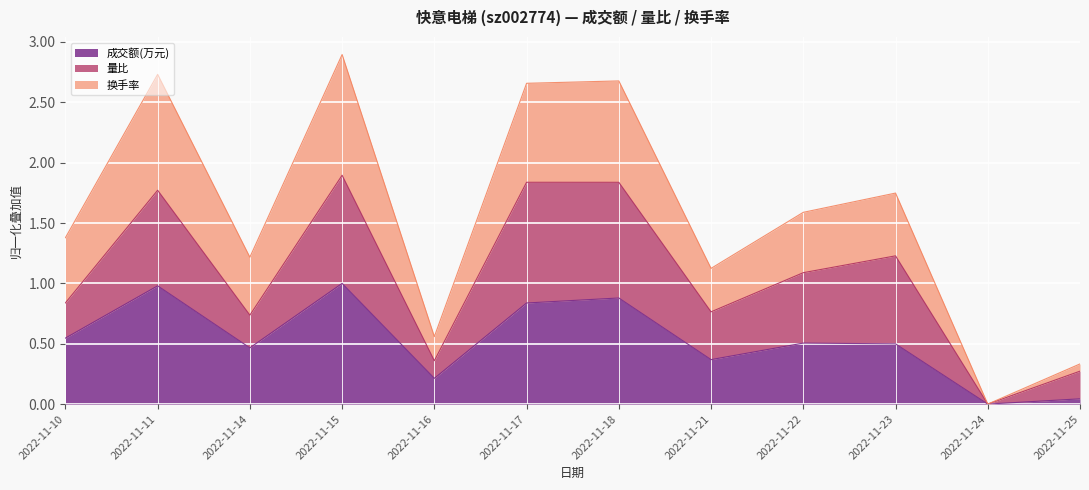

At how many categories does at least one series exceed 0?

11